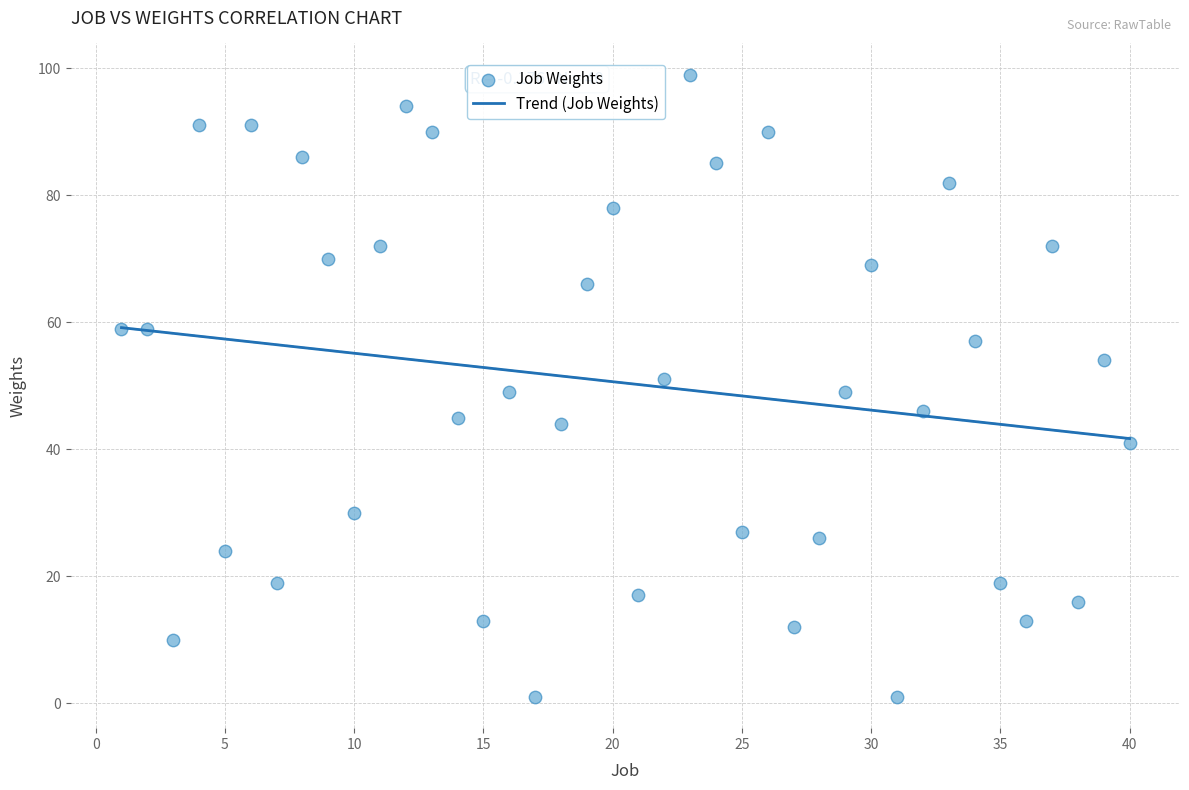

What is the range of Y values (max minus min)?

98